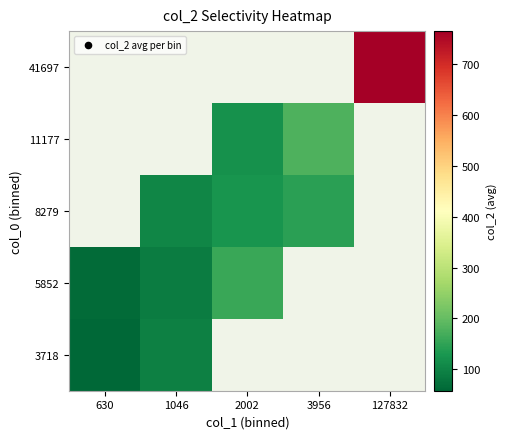

Rank the series by their average value, from lowest to highest.

3718, 5852, 8279, 11177, 41697